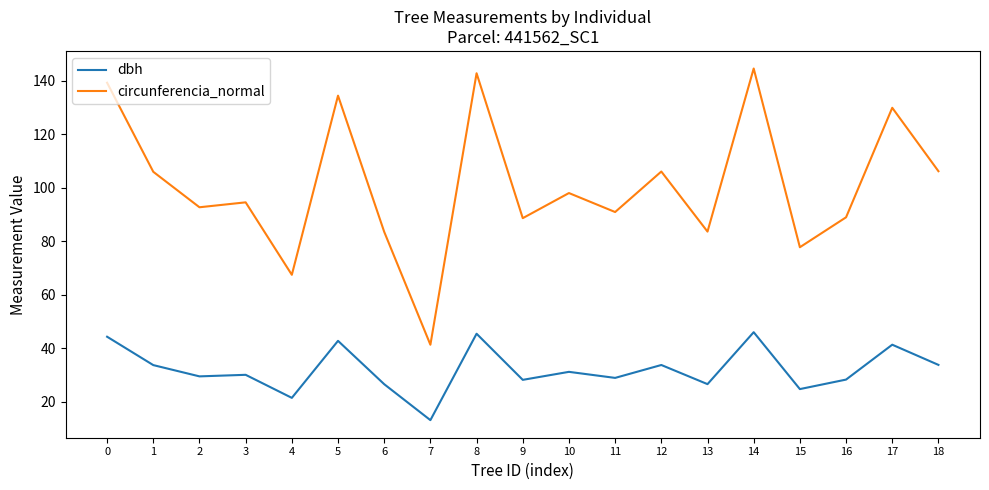

Which series changed the most between 11 and 12?

circunferencia_normal